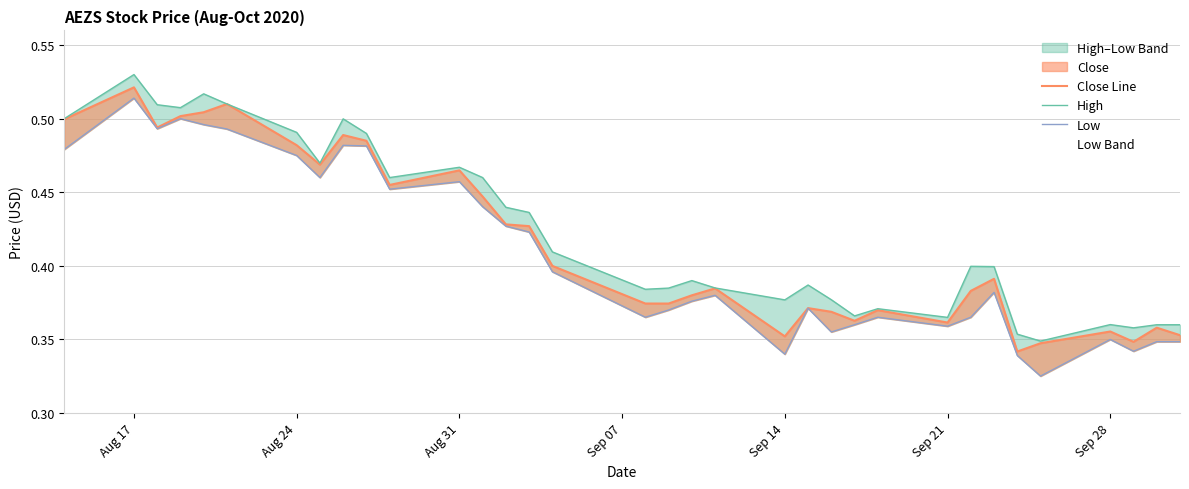

Rank the series by their maximum value, from lowest to highest.

Low, Close Line, High